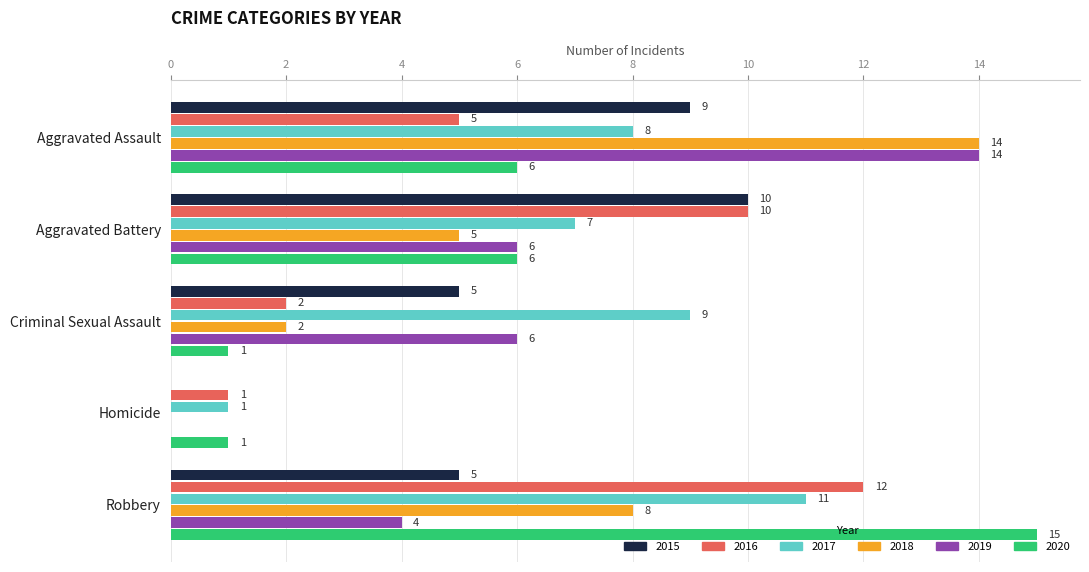

True or false: 2016 has a value of 16 at Robbery.

False